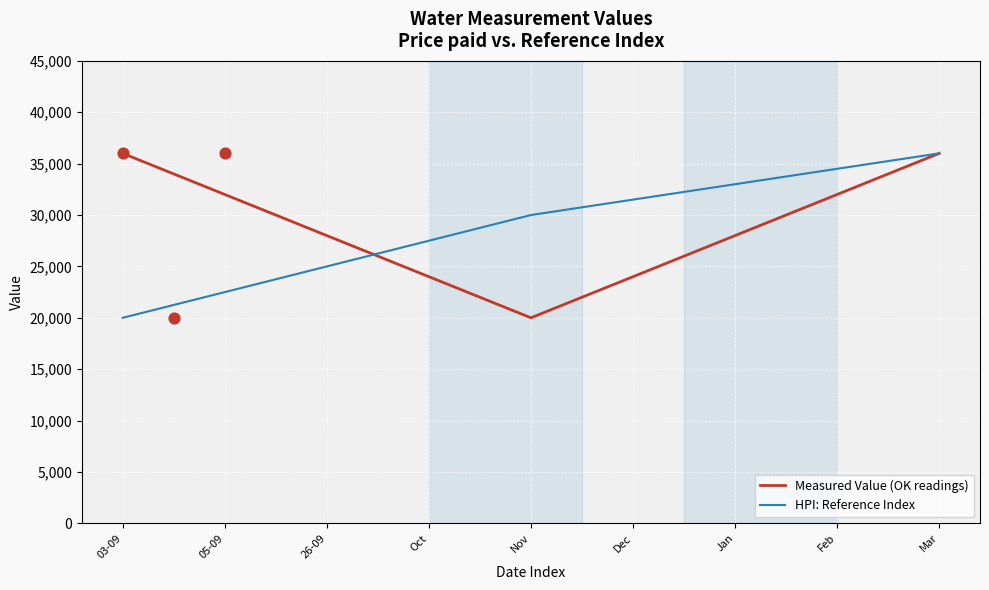

At how many categories does at least one series exceed 31725?

9